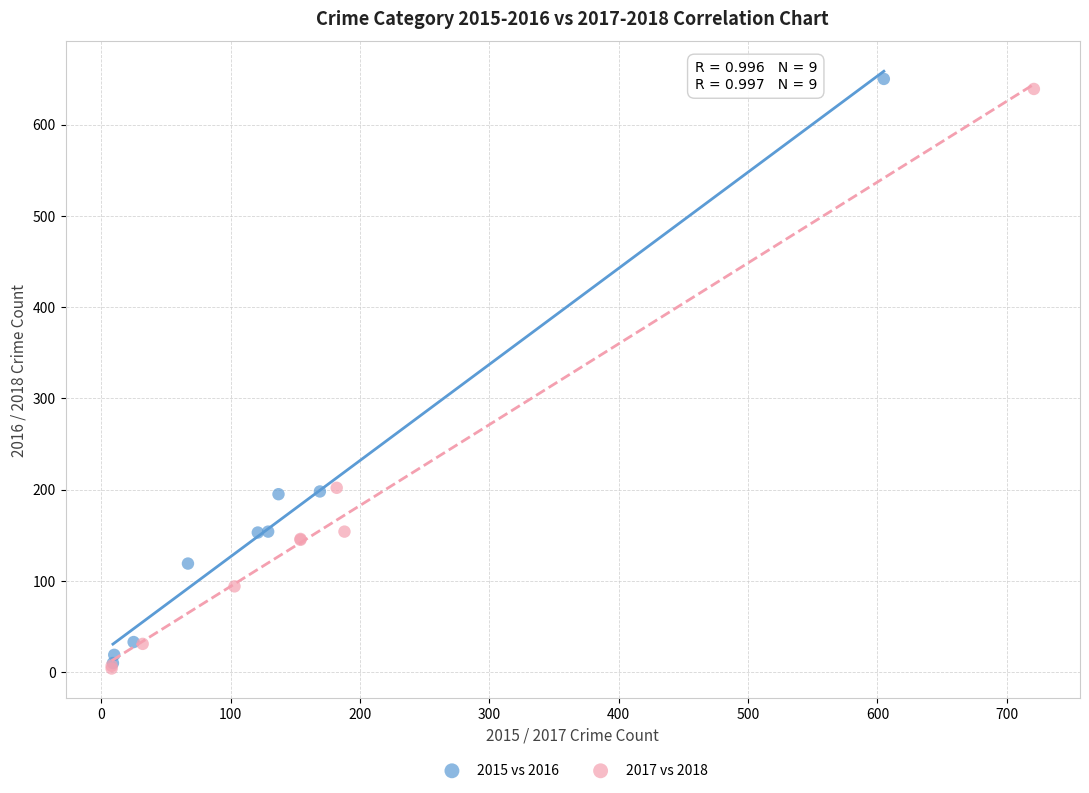

Which series contains the lowest Y value?

2017 vs 2018